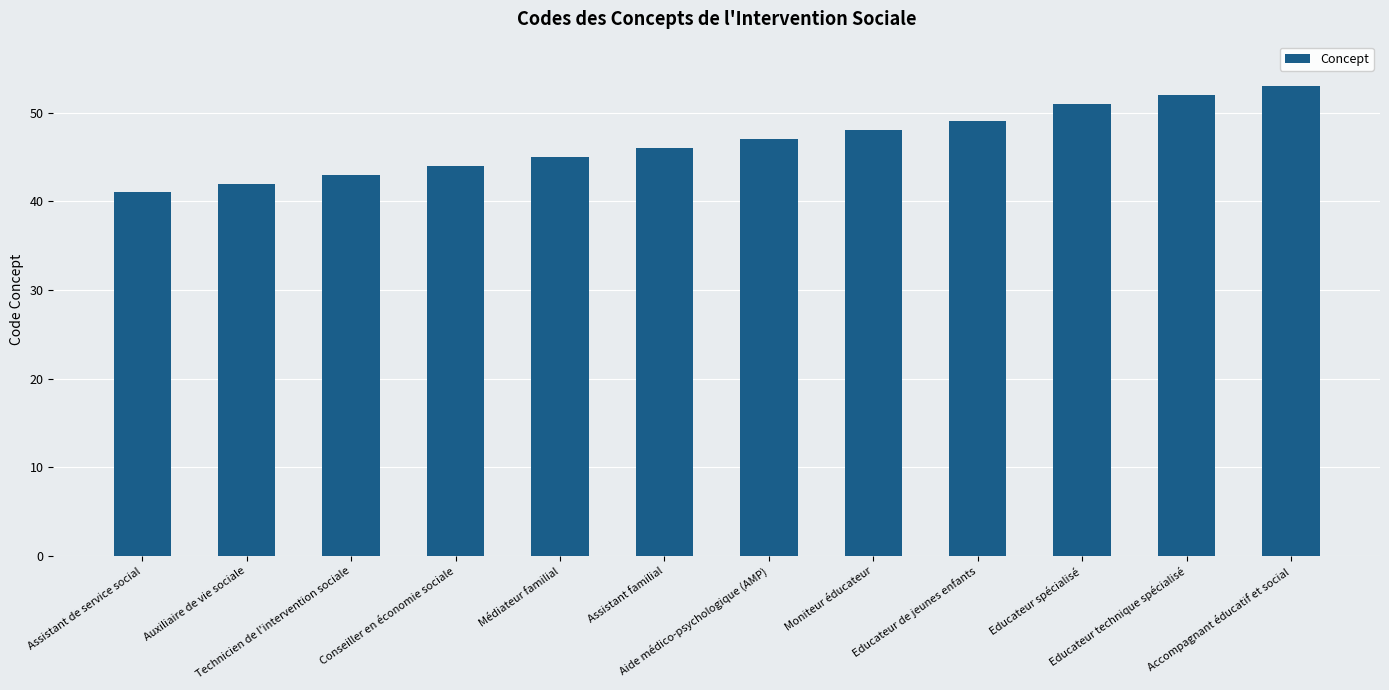

What position from the right is Educateur spécialisé?

3